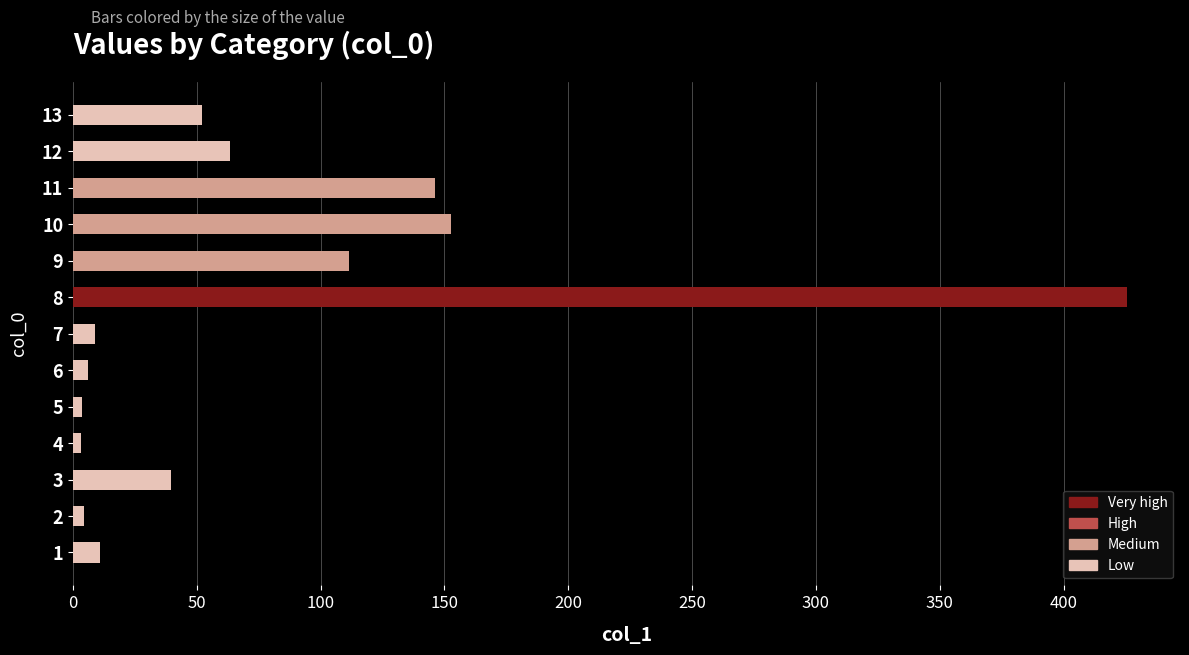

What is the ratio of the value at 9 to the value at 10?

0.7